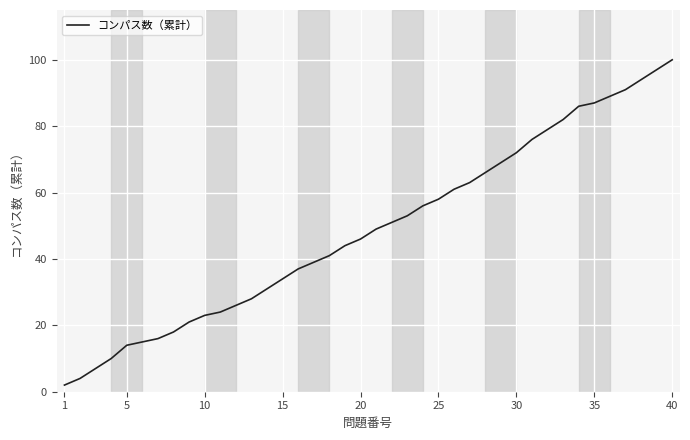

What is the maximum value shown in the chart?

100